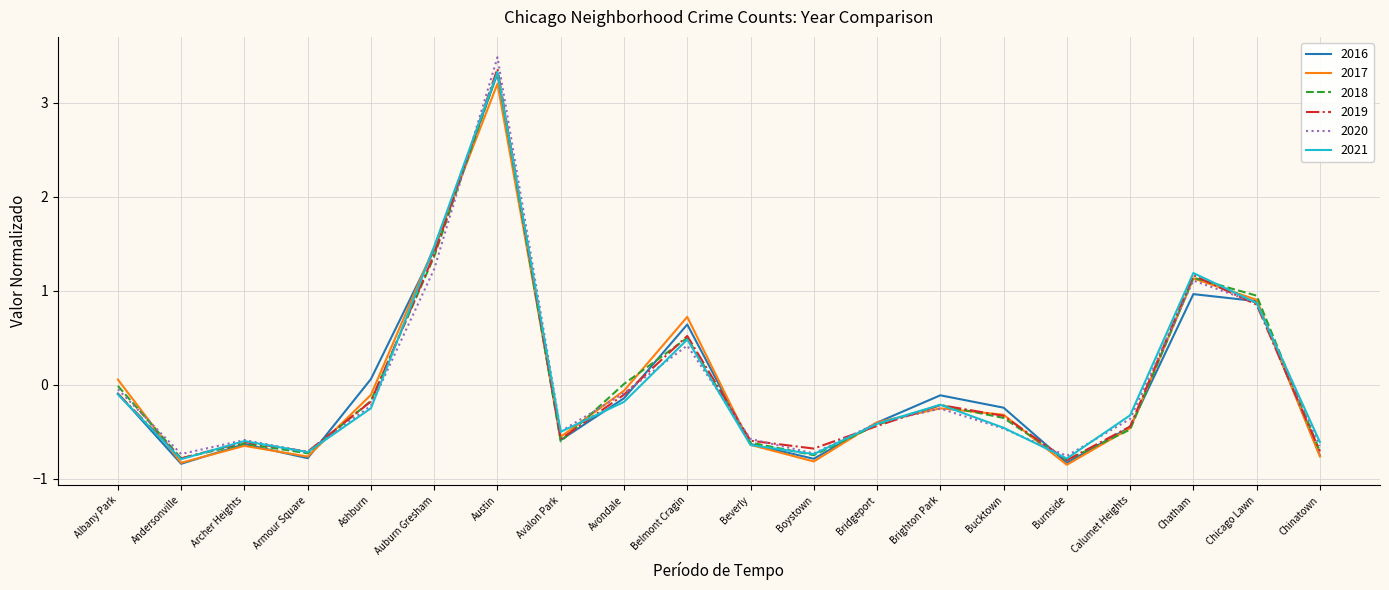

Which series has the widest spread of values?

2020